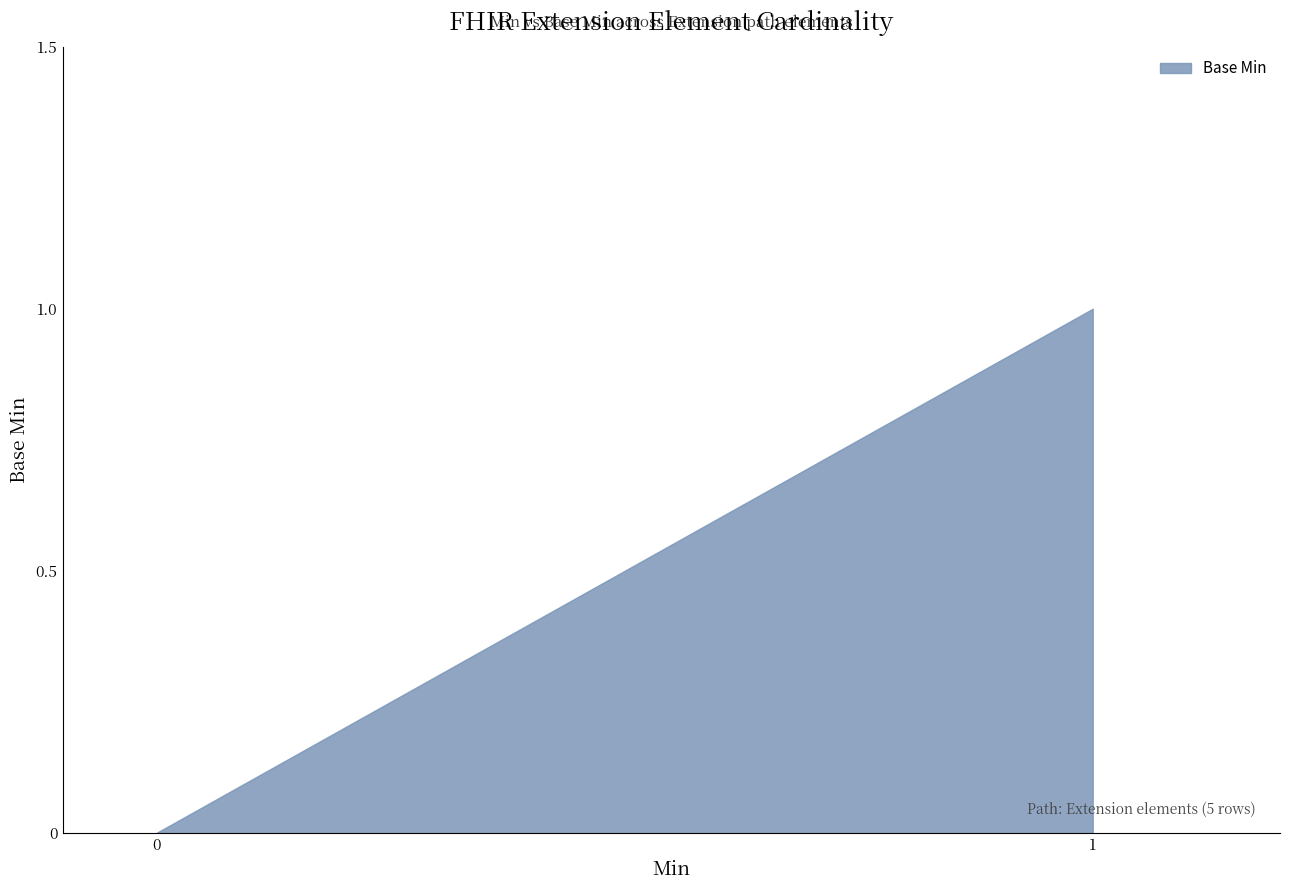

Does the chart have visible grid lines?

No